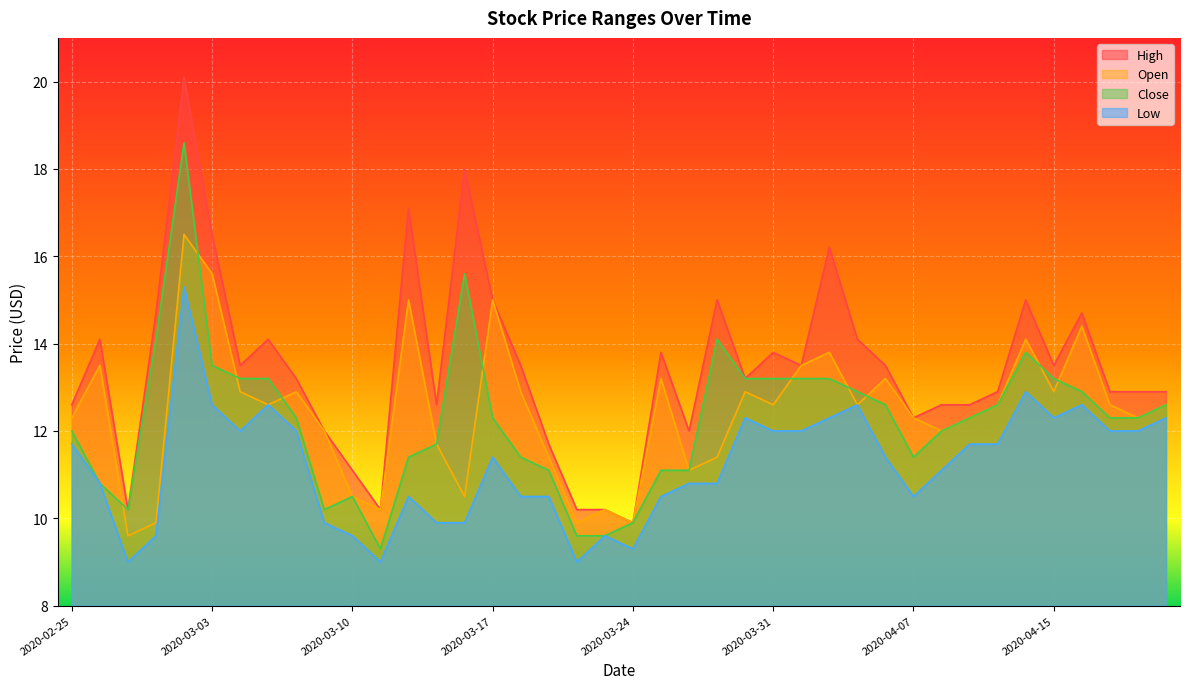

The value of Close at 2020-04-13 is 6.0. True or false?

False